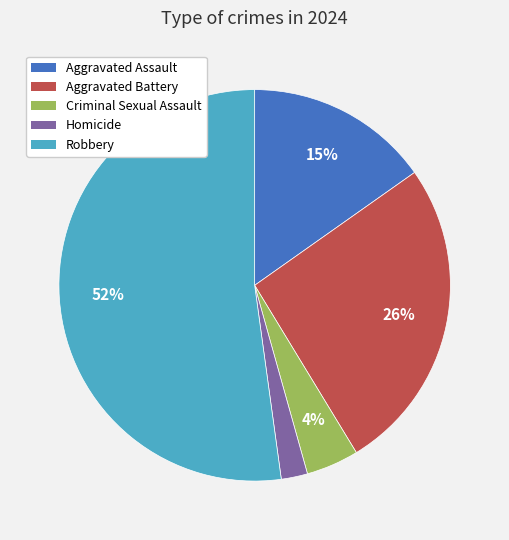

To the nearest percent, what is the difference between the Criminal Sexual Assault and Aggravated Battery slice percentages?

22%